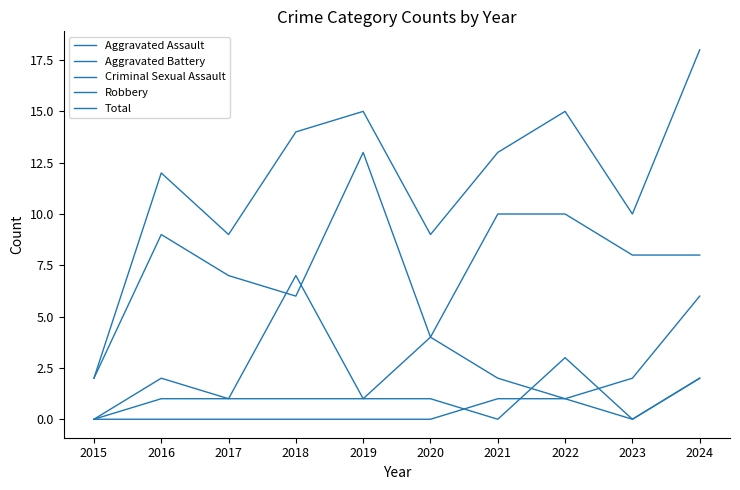

Which series changed the most between 2017 and 2018?

Aggravated Battery